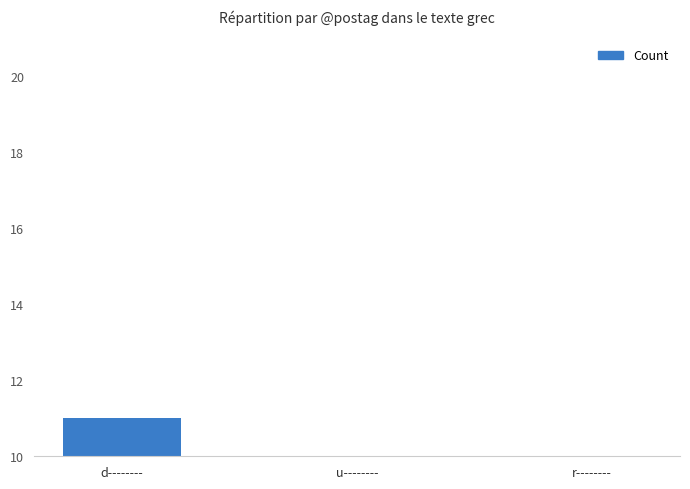

What position from the right is u--------?

2